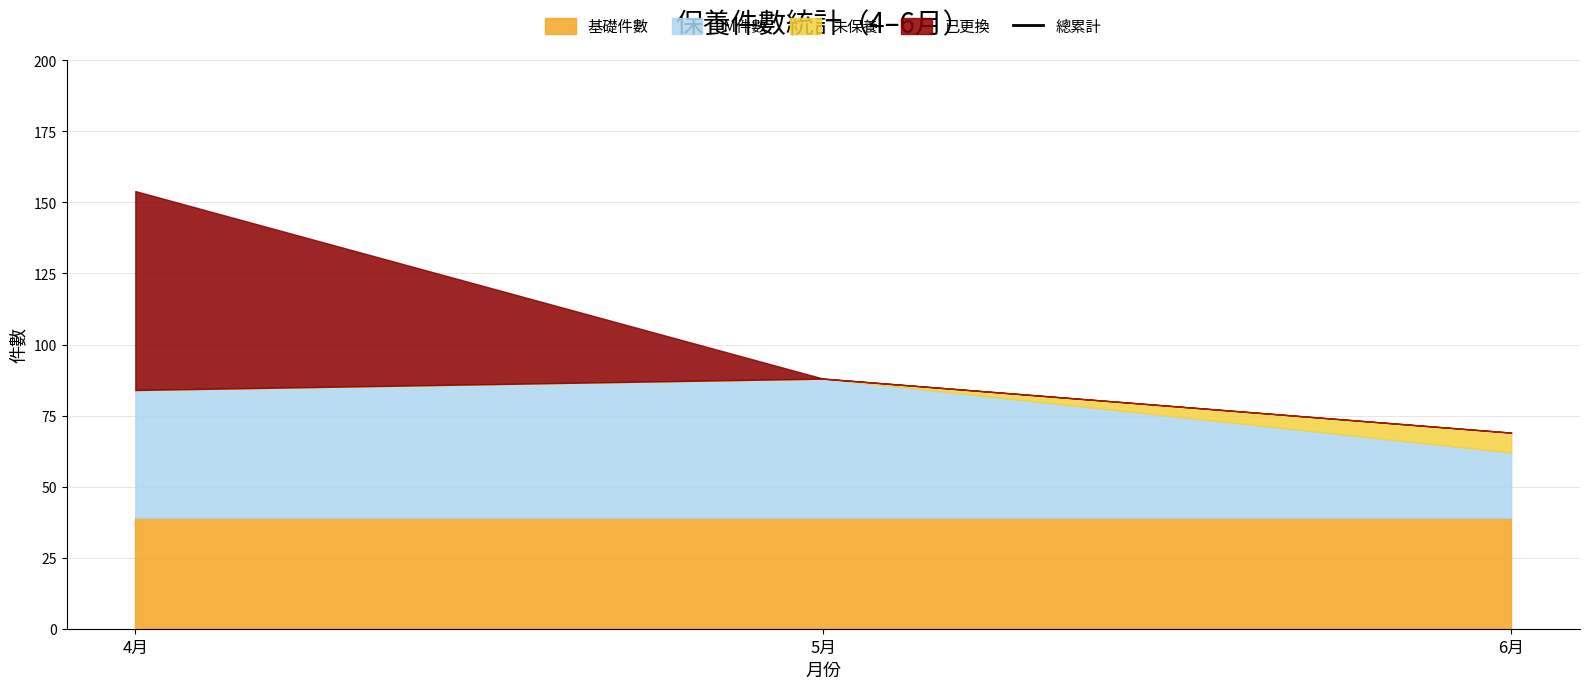

What is the label of the 2nd point from the right?

5月